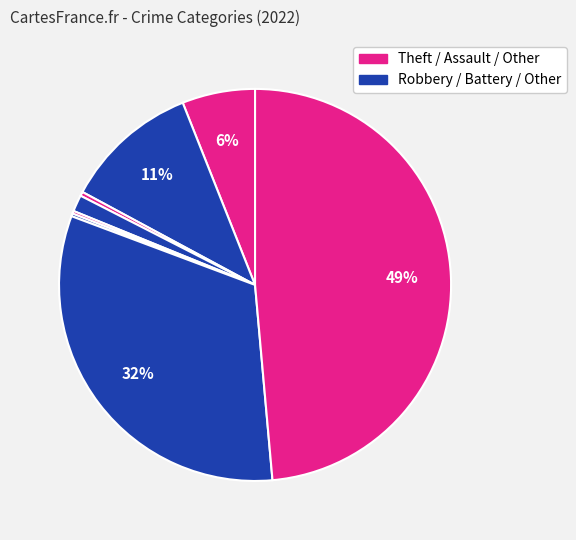

Is there any slice that represents more than half of the pie?

No